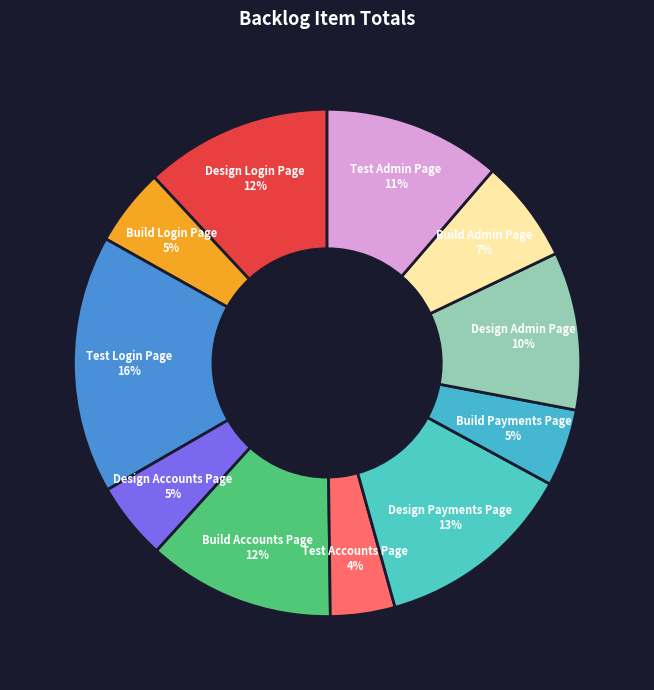

What percentage is the Design Accounts Page slice, to the nearest percent?

5%